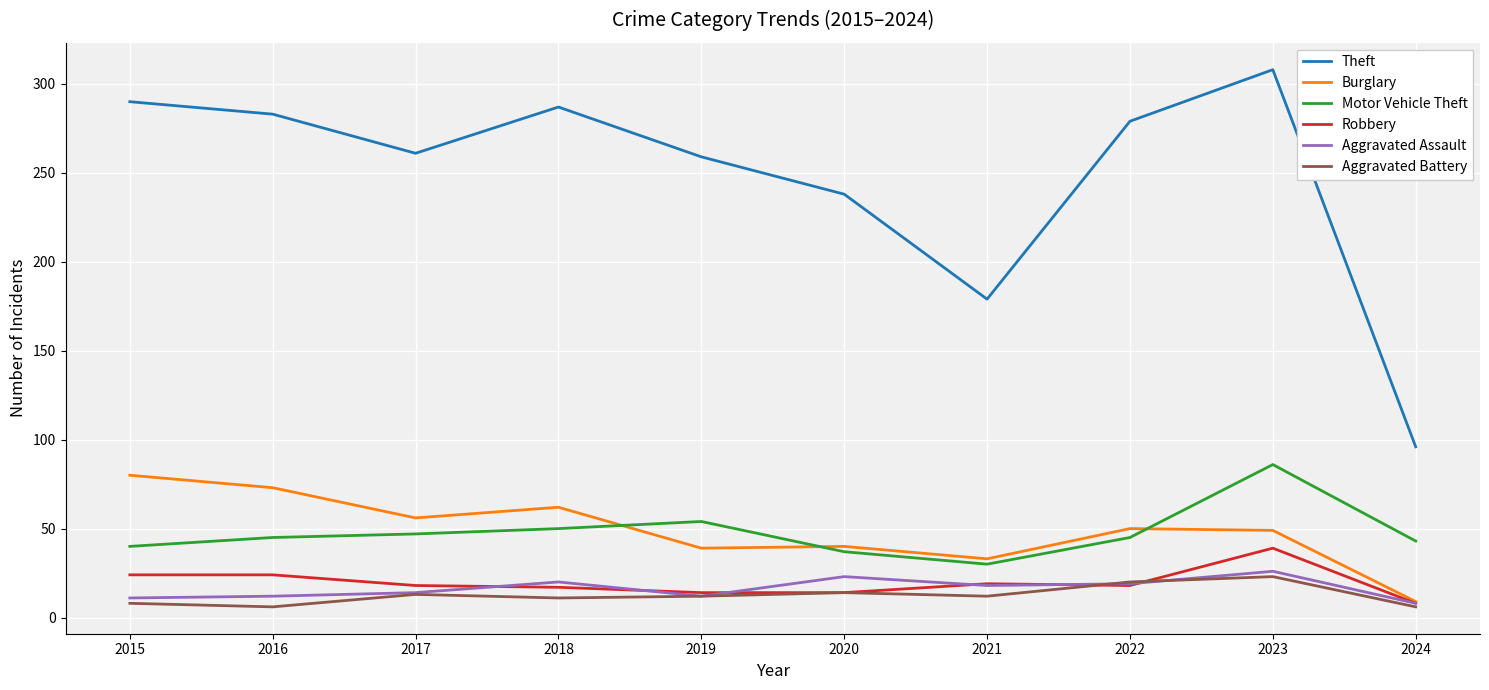

What is the sum of the Aggravated Assault values at 2018 and 2022?

39